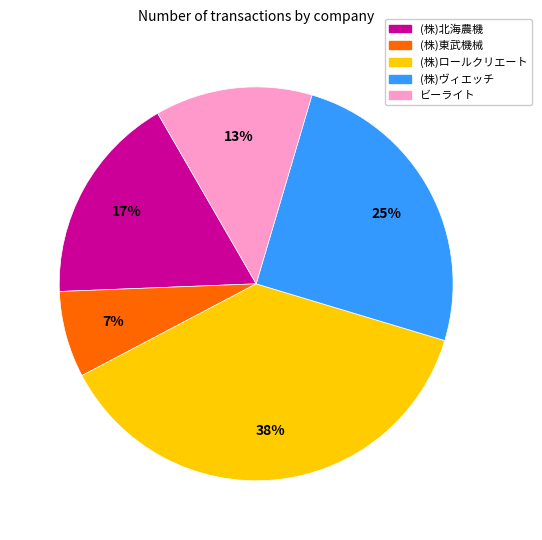

To the nearest percent, what is the average slice percentage?

20%